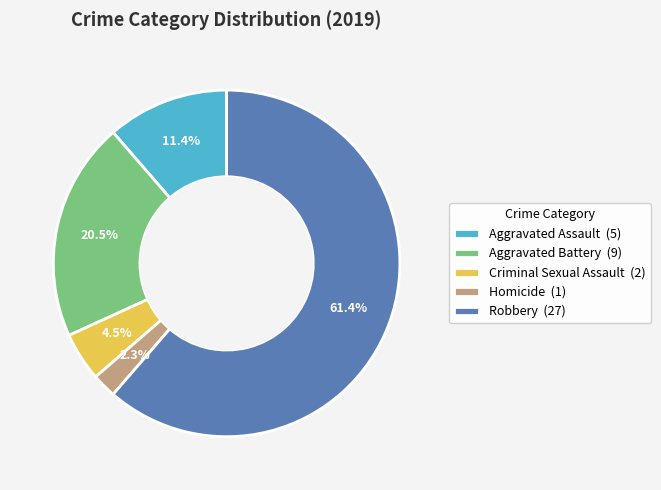

To the nearest percent, what is the difference between the largest and smallest slice percentages?

59%